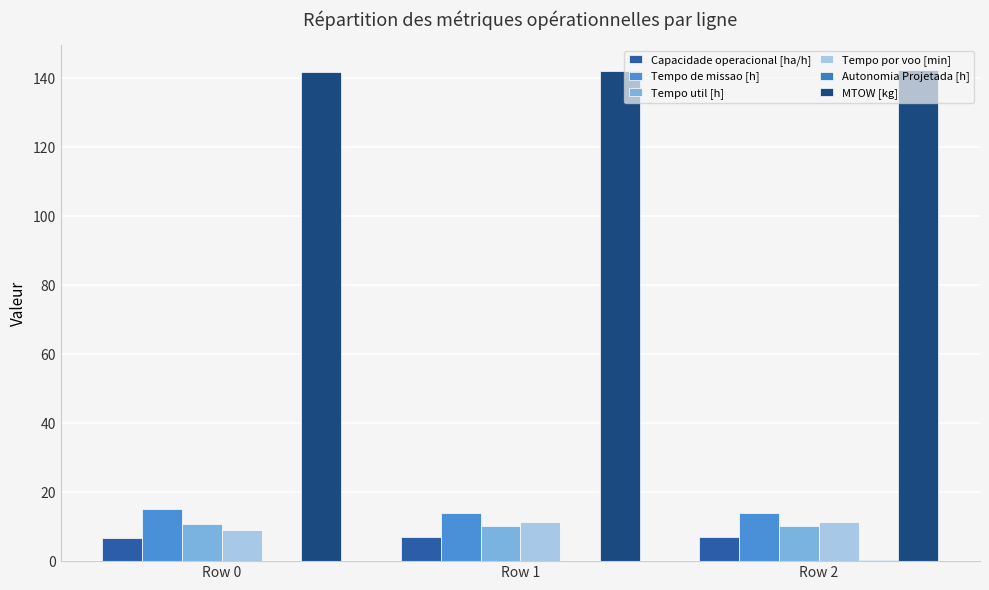

Rank the series at Row 2 from highest to lowest value.

MTOW [kg], Tempo de missao [h], Tempo por voo [min], Tempo util [h], Capacidade operacional [ha/h], Autonomia Projetada [h]